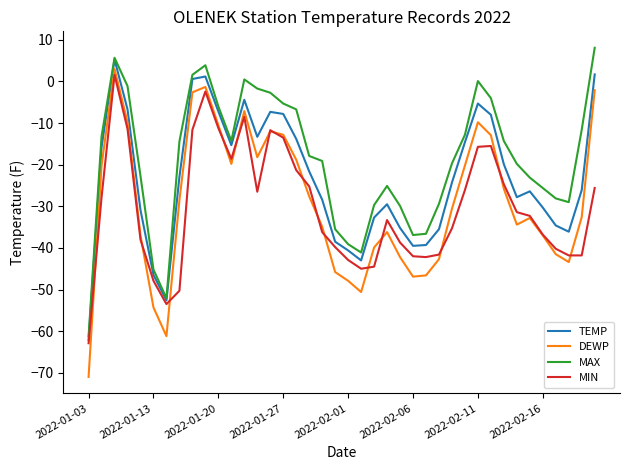

Which series has the largest total across all categories?

MAX